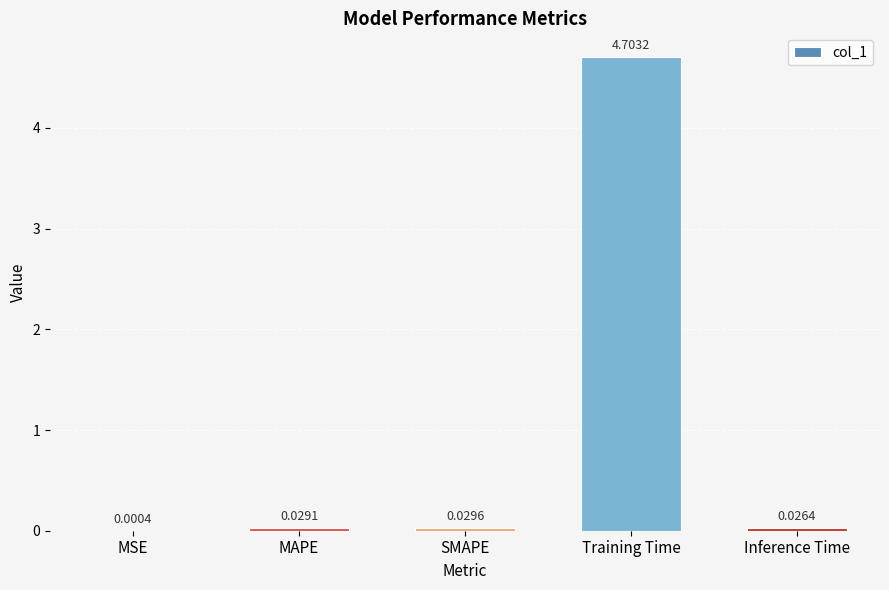

Which has a higher value, MAPE or MSE?

MAPE